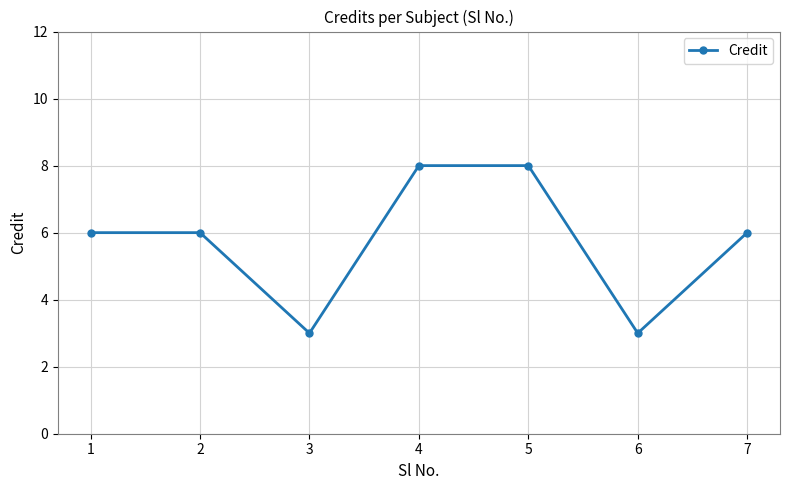

What is the approximate value at 1?

6